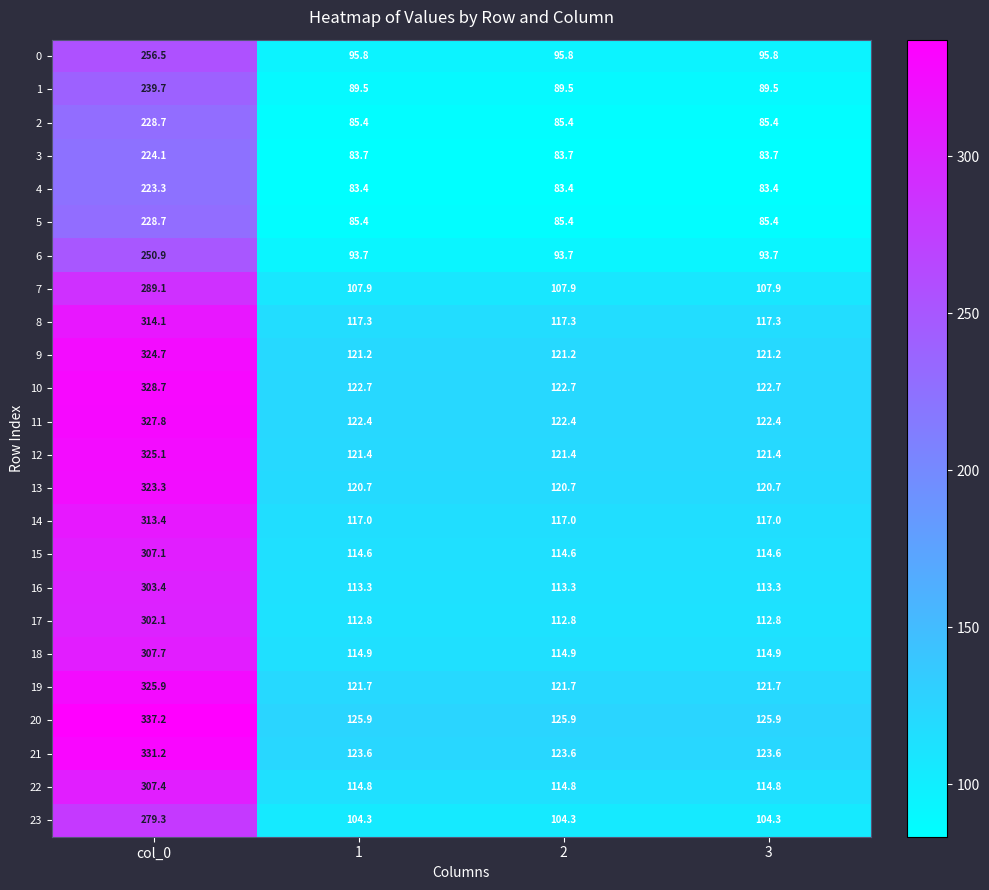

Which series changed the most between col_0 and 3?

20